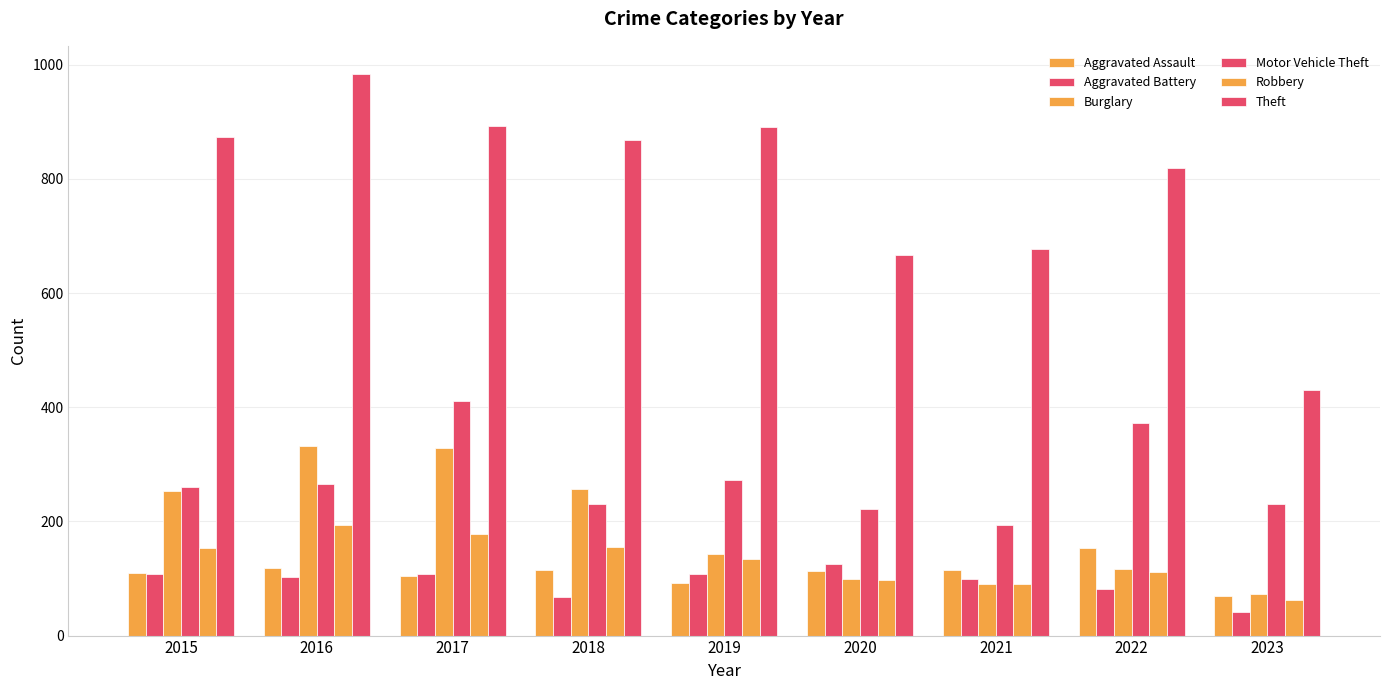

Count the number of data series in this chart.

6